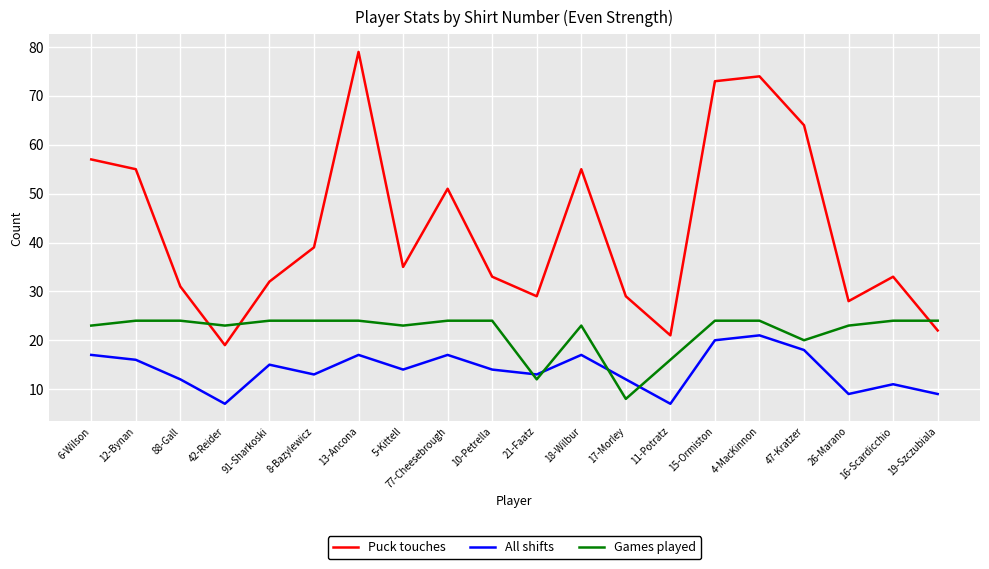

At which category does the chart reach its peak across all series?

13-Ancona